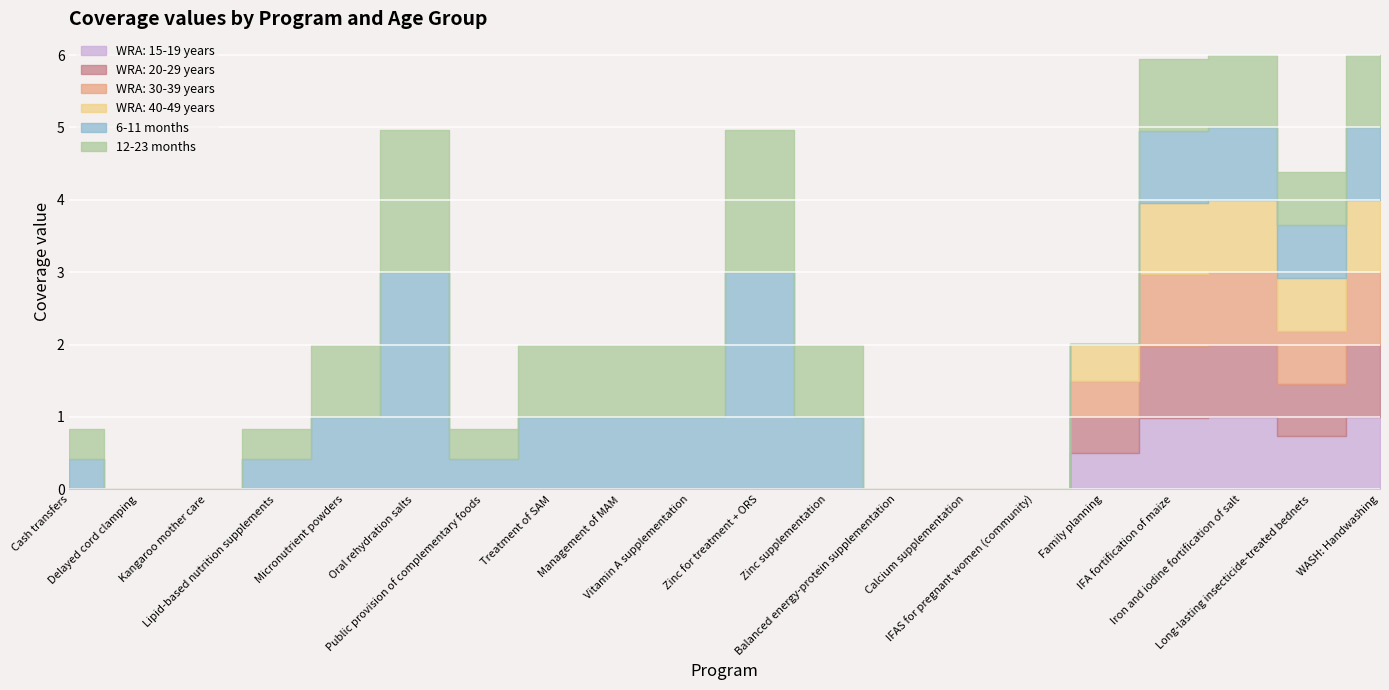

The WRA: 20-29 years series shows 0.0 at Public provision of complementary foods. True or false?

True